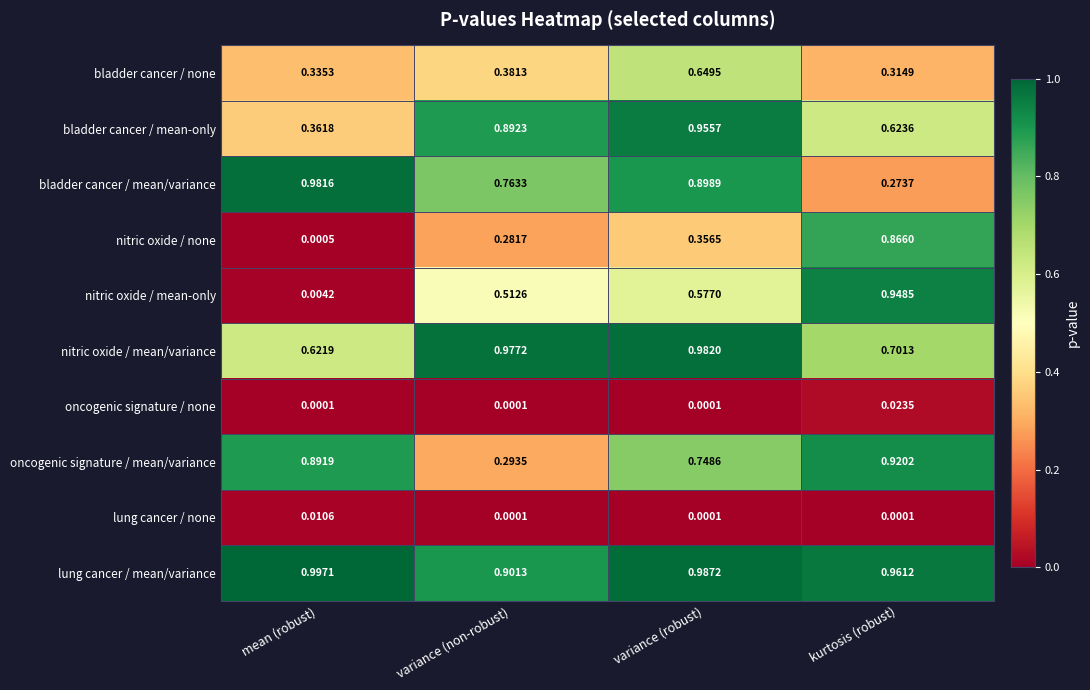

At which label does nitric oxide / mean/variance reach its minimum?

mean (robust)